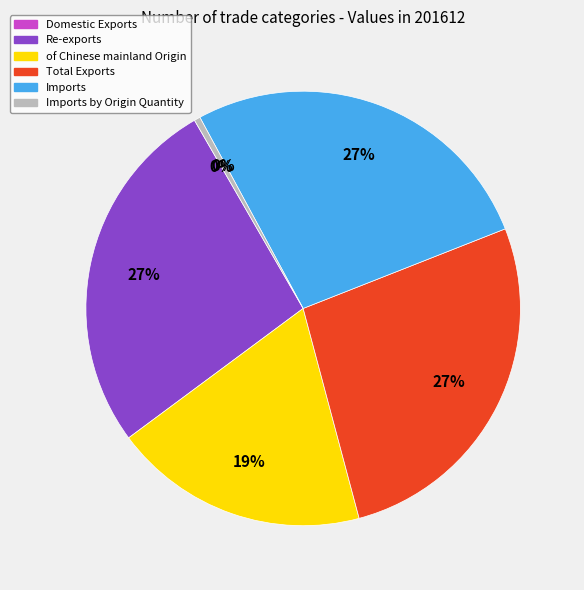

Combined, do Re-exports and of Chinese mainland Origin account for over 50%?

No